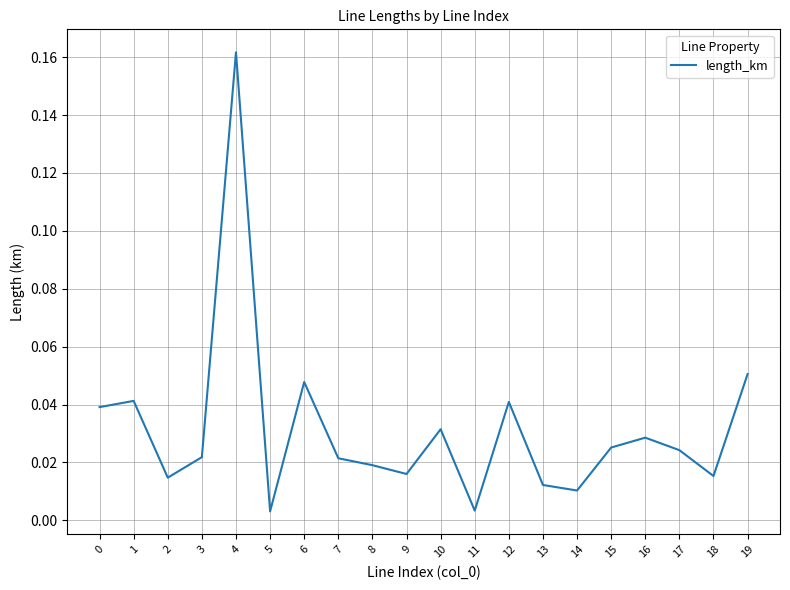

How many lines are shown in the chart?

1